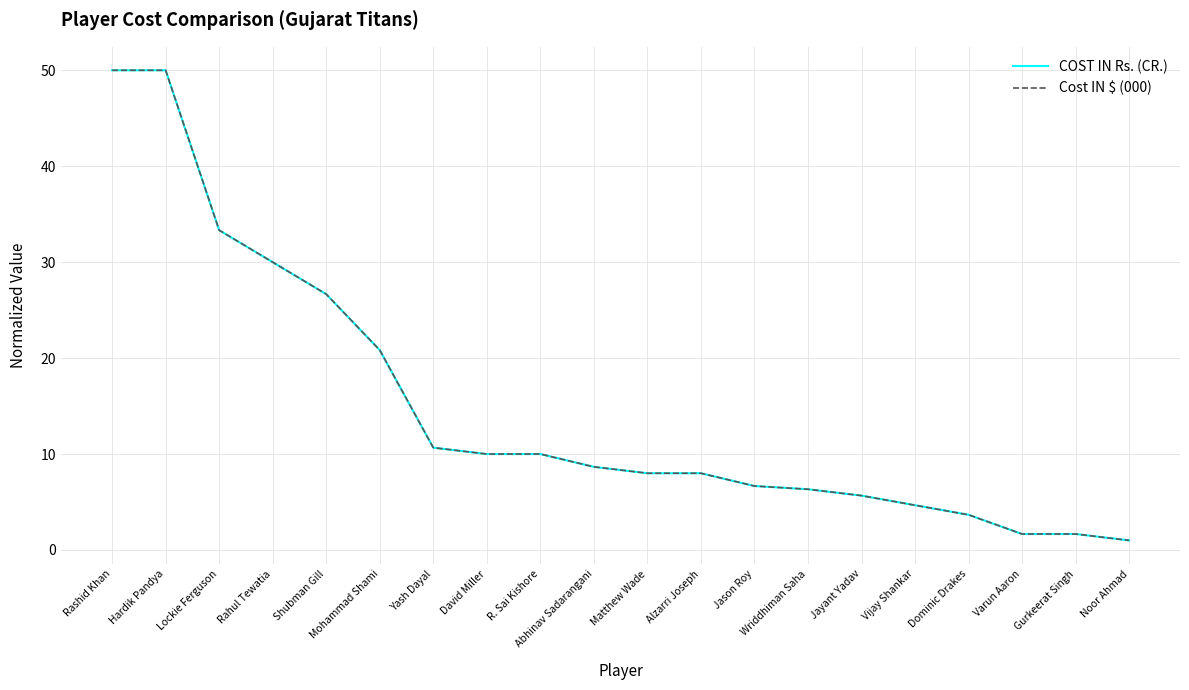

Is this an area chart (filled region under the line)?

No